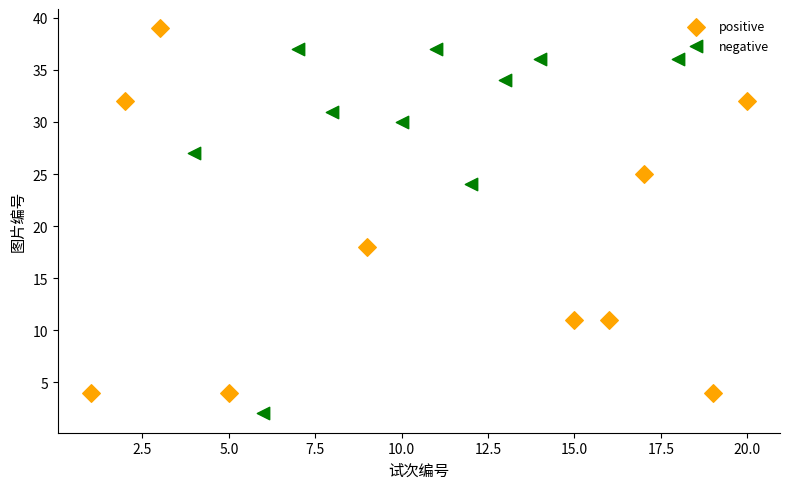

Which series reaches the minimum Y coordinate?

negative